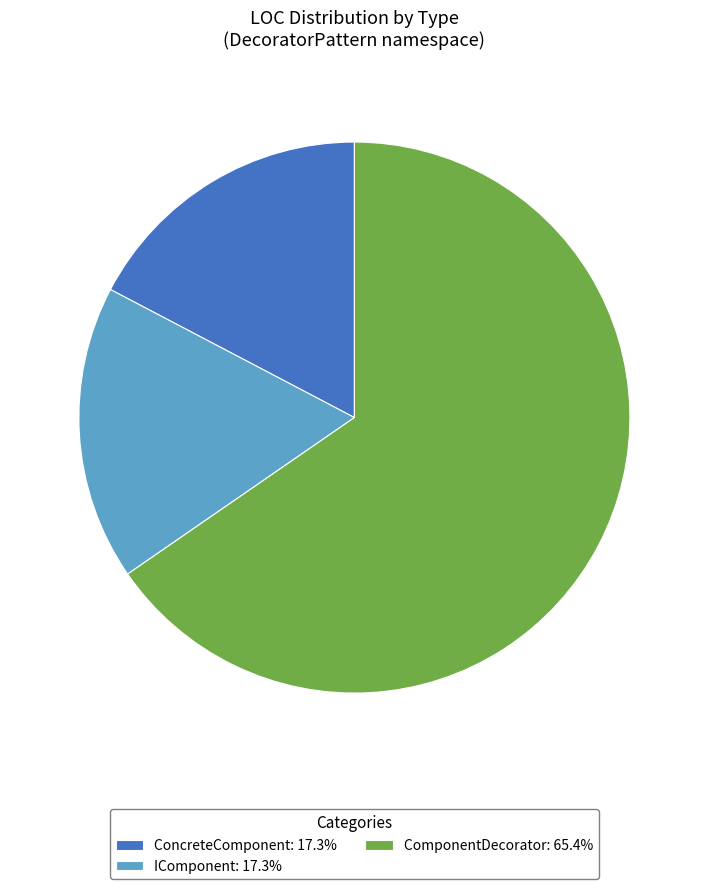

How many slices are in this pie chart?

3